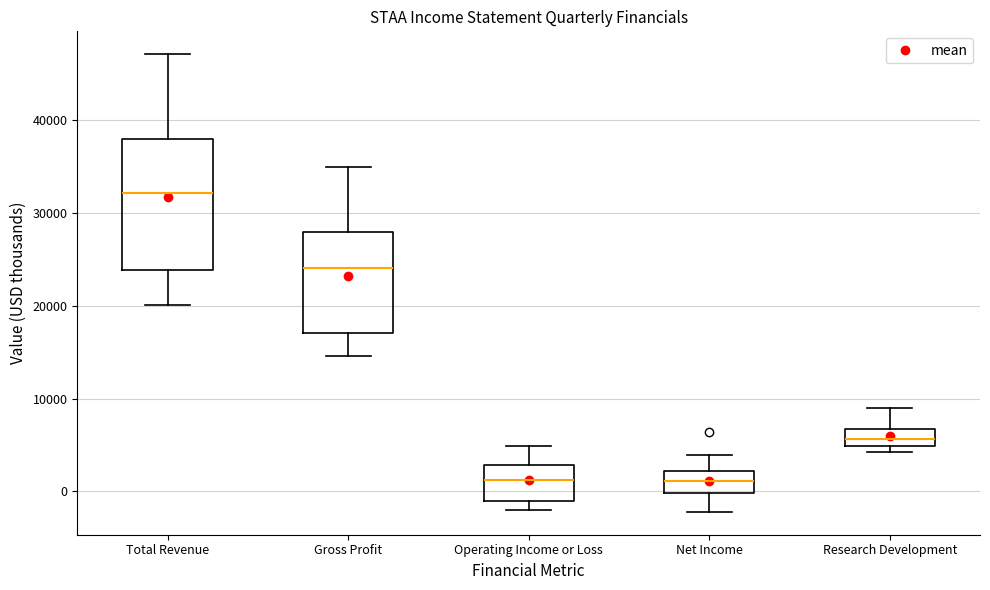

Where is the upper edge of the box for Operating Income or Loss on the y-axis? The values are not printed on the chart, so give them approximately, as read against the axis.

3000